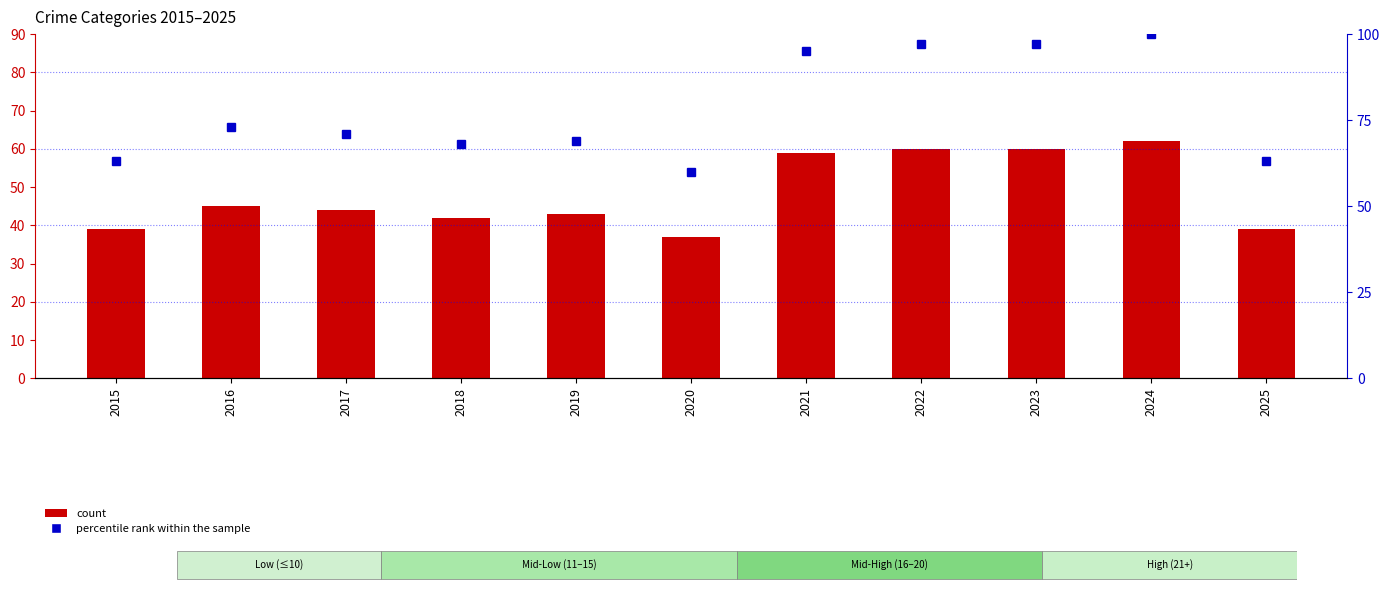

At which label does percentile rank within the sample reach its minimum?

2020